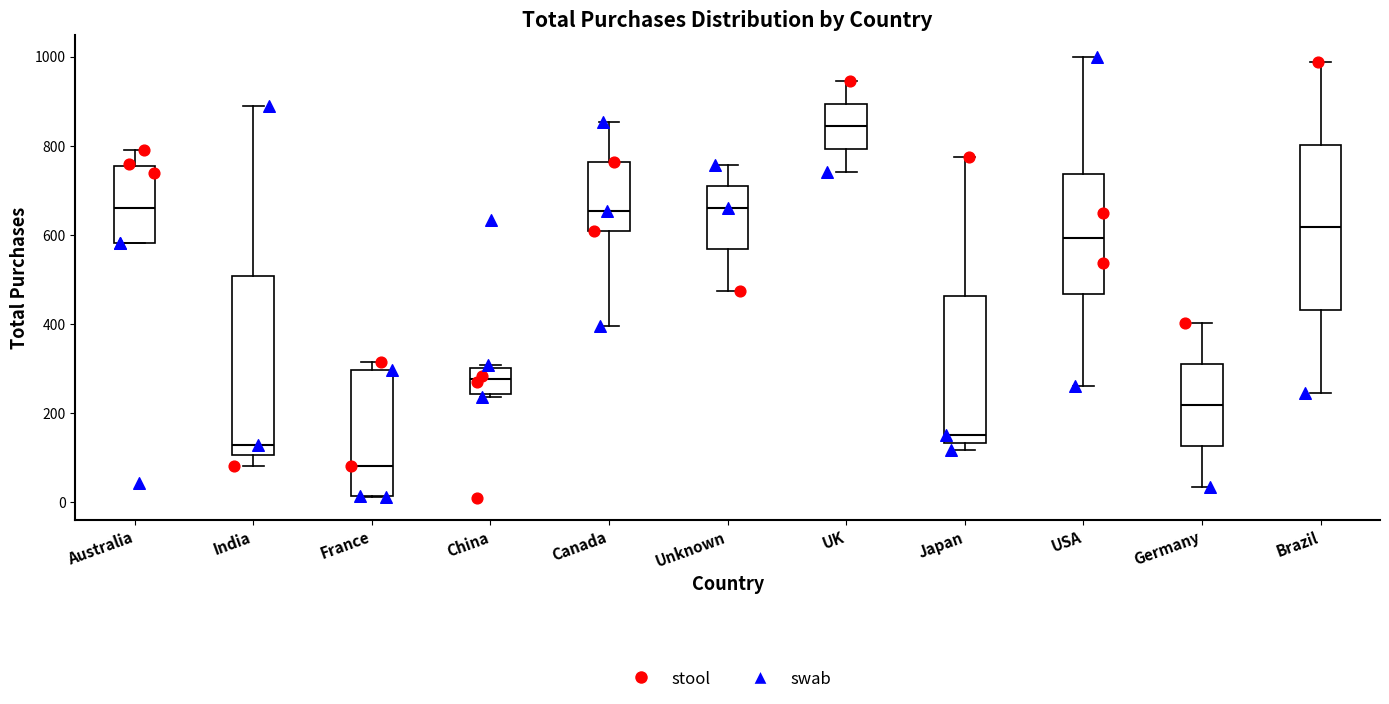

Reading left to right, transcribe this box plot: for each box, give where its median line is, the range the box spans, and where its two whiskers end, as read against the y-axis. The values are not printed on the chart, so give them approximately, as read against the axis.

Australia: median 660, box 580 to 760, whiskers 580 to 800
India: median 120, box 100 to 500, whiskers 80 to 880
France: median 80, box 20 to 300, whiskers 20 to 320
China: median 280, box 240 to 300, whiskers 240 (just below the box's lower edge) to 300 (just above the box's upper edge)
Canada: median 660, box 600 to 760, whiskers 400 to 860
Unknown: median 660, box 560 to 700, whiskers 480 to 760
UK: median 840, box 800 to 900, whiskers 740 to 940
Japan: median 160, box 140 to 460, whiskers 120 to 780
USA: median 600, box 460 to 740, whiskers 260 to 1000
Germany: median 220, box 120 to 320, whiskers 40 to 400
Brazil: median 620, box 440 to 800, whiskers 240 to 980